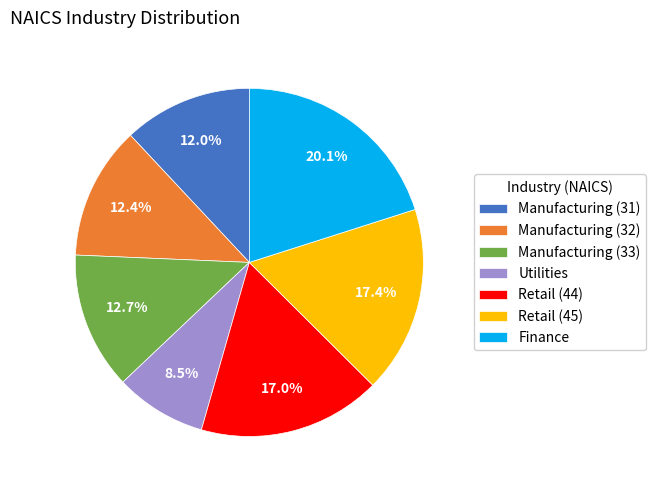

To the nearest percent, what portion does Manufacturing (32) represent?

12%